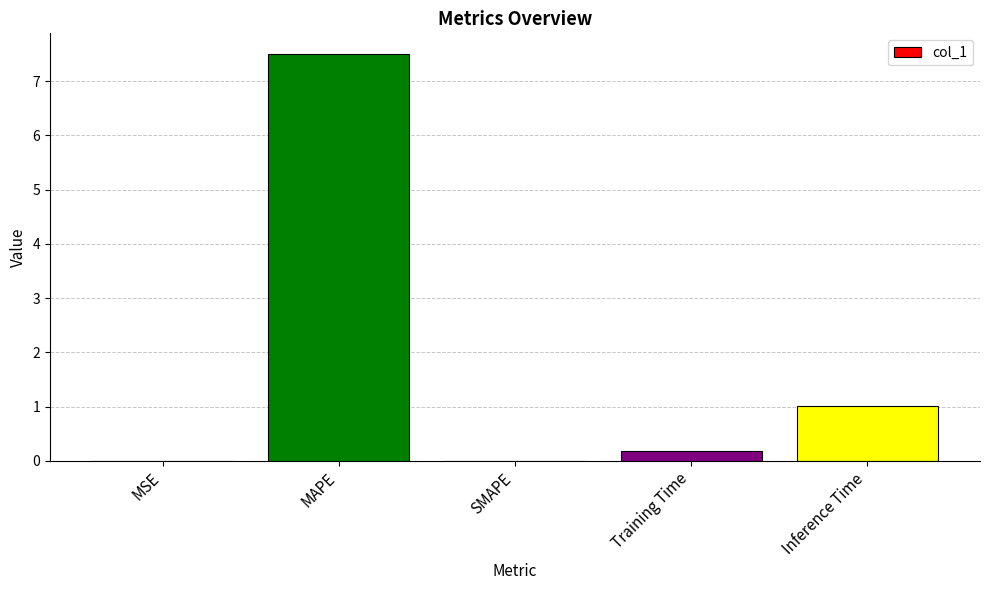

Where is the data nearest to the value 3?

Inference Time